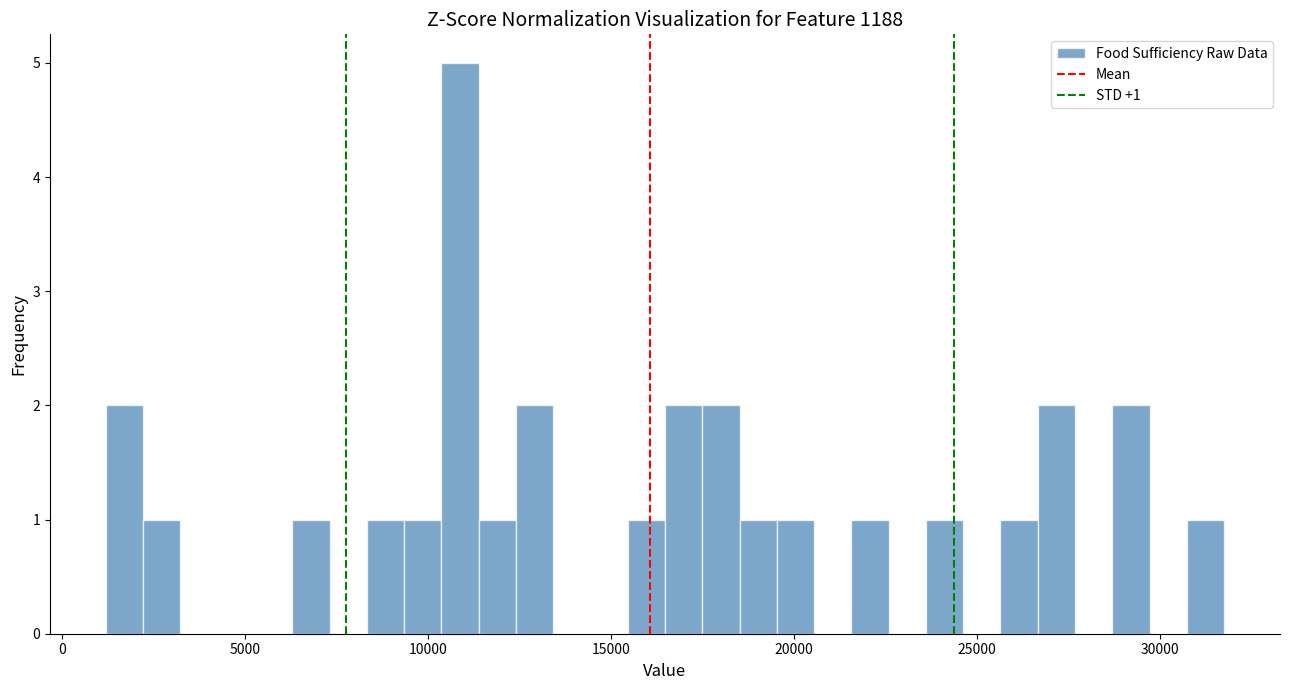

Around what value on the x-axis is the tallest bar? Give the approximate position of its centre, as read against the axis.

11000